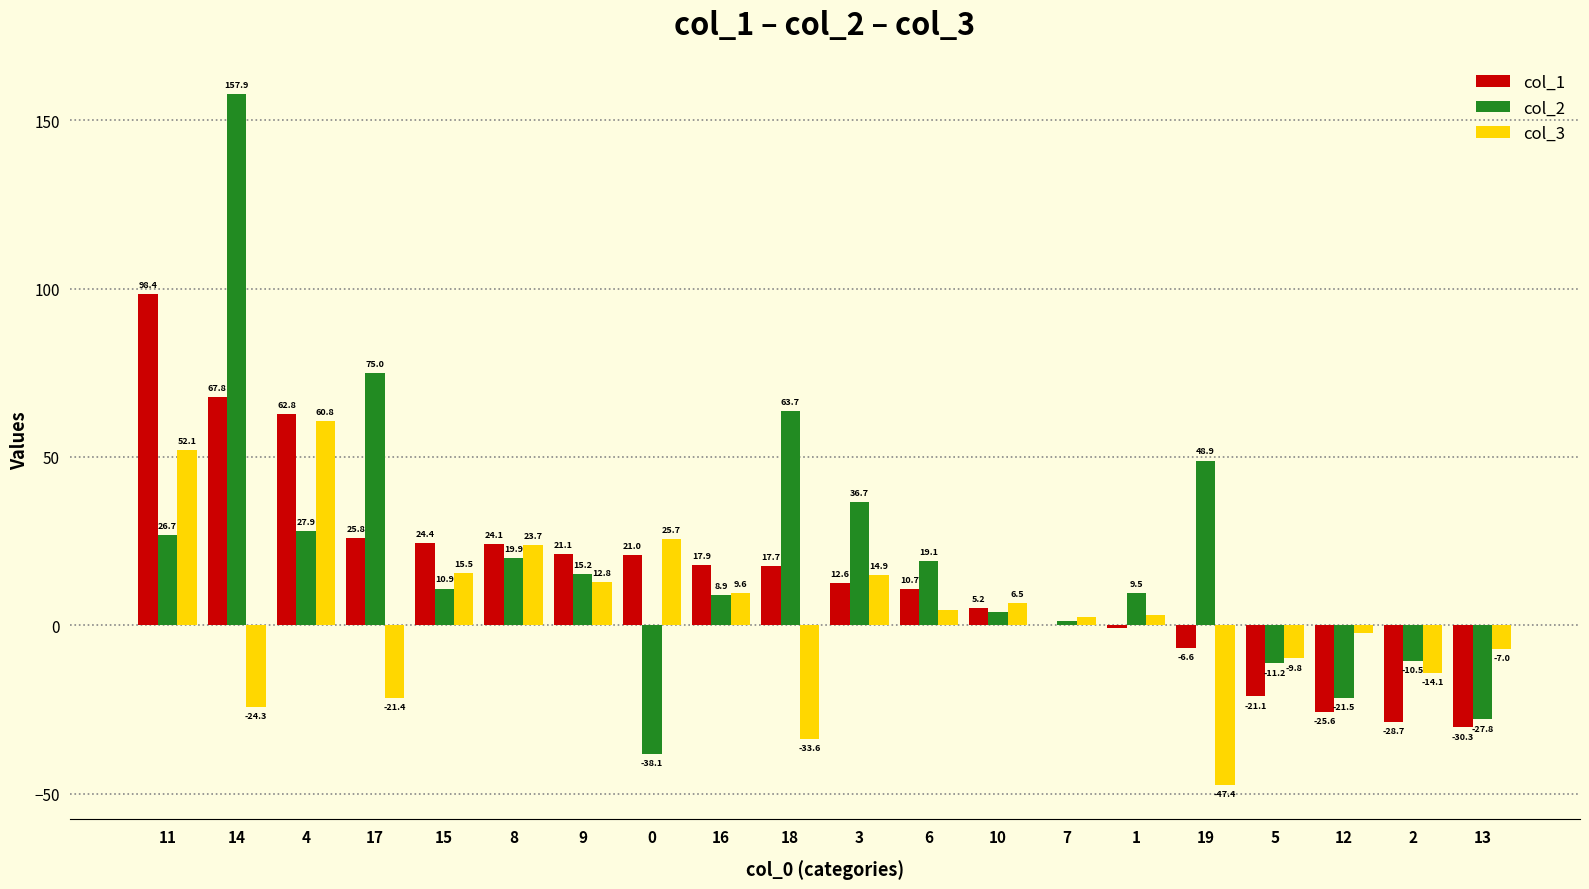

At which category is the sum across all series the highest?

14